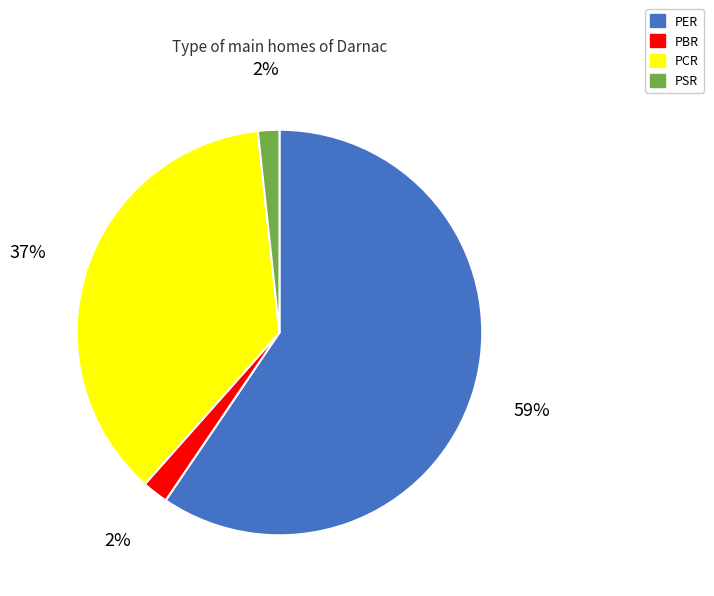

How many segments does this pie chart have?

4